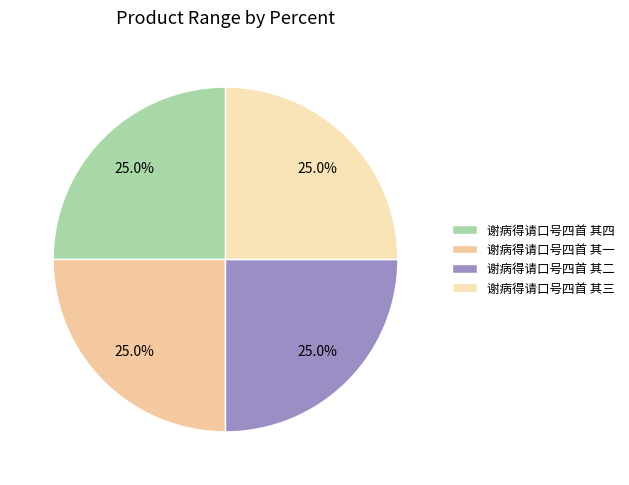

What percentage is the 谢病得请口号四首 其一 slice, to the nearest percent?

25%